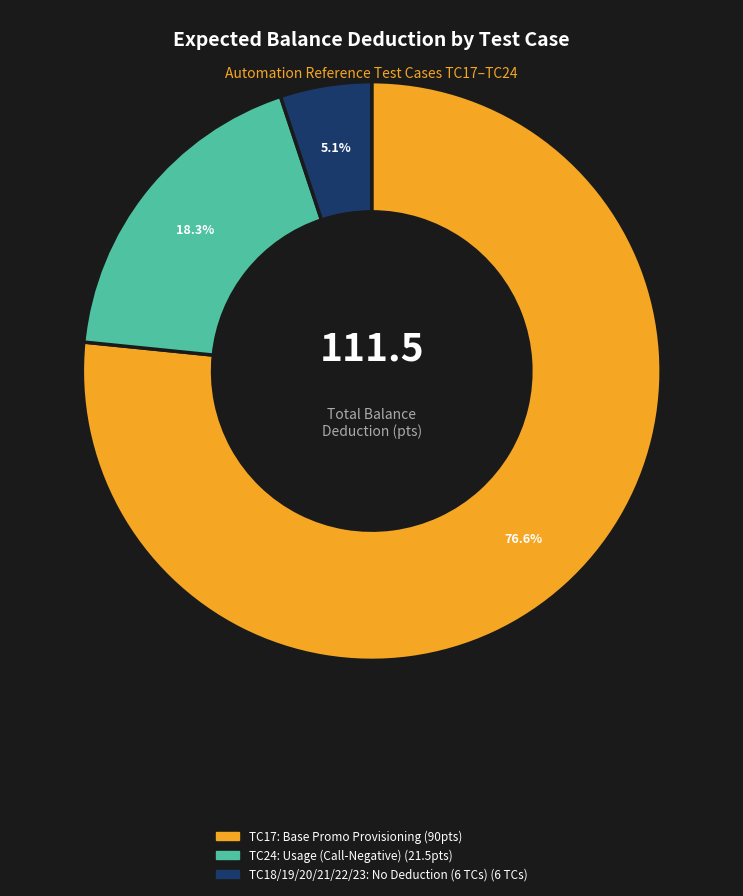

Is there a majority slice in this chart?

Yes